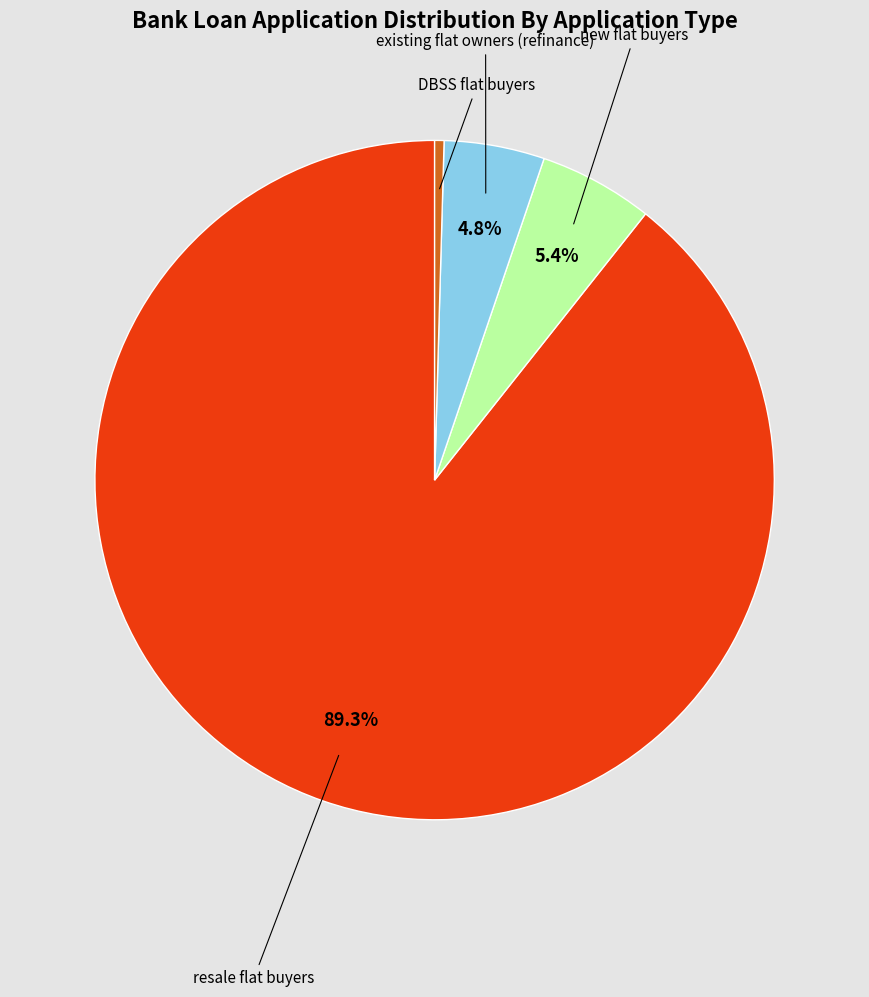

Count the number of slices in the pie.

4